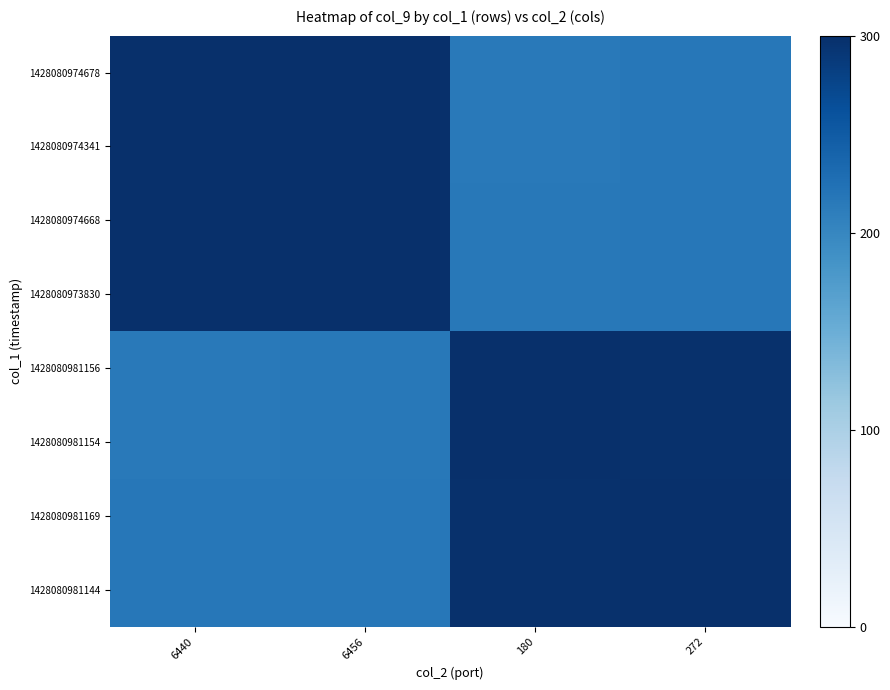

What is the total value across all series at 180?

2059.5